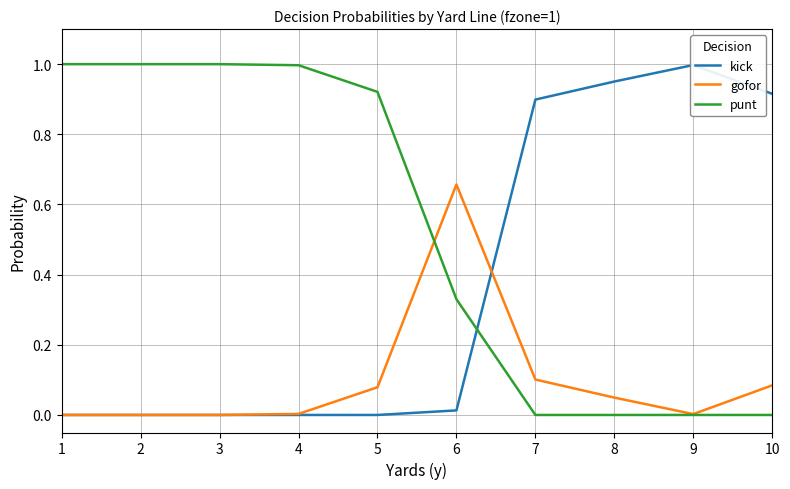

Is it true that kick equals 0.0 at 1?

True